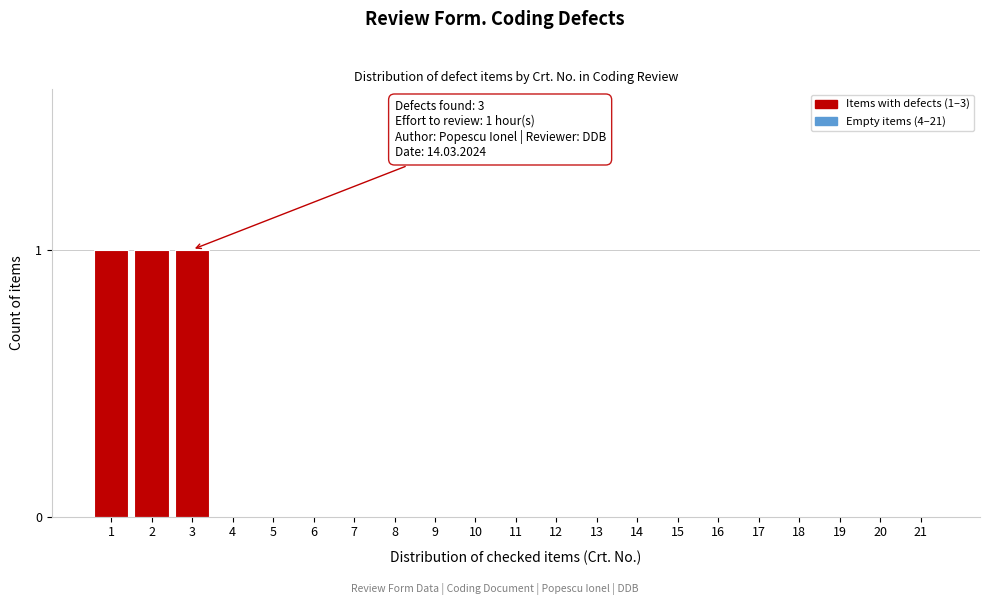

Reading right to left, list all the values displayed in this chart.

21=0	20=0	19=0	18=0	17=0	16=0	15=0	14=0	13=0	12=0	11=0	10=0	9=0	8=0	7=0	6=0	5=0	4=0	3=1	2=1	1=1